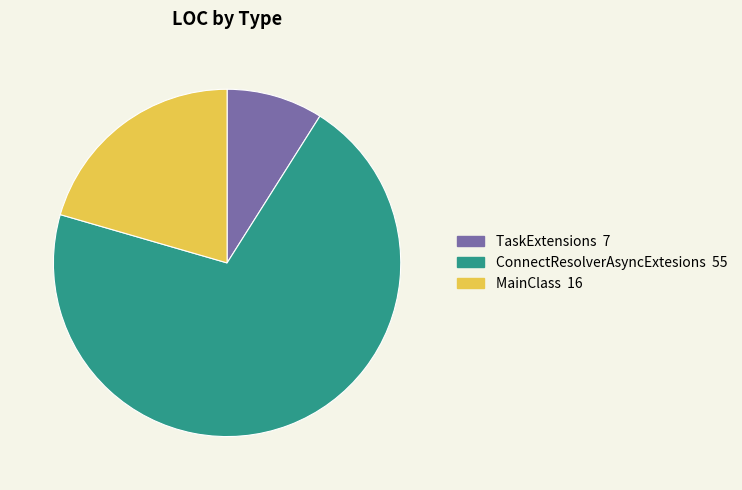

Is there any slice that represents more than half of the pie?

Yes